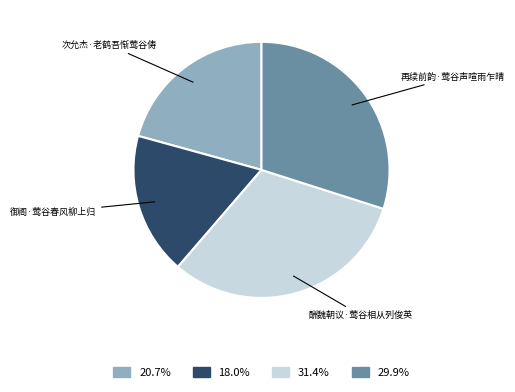

What is the ratio of the value at 次允杰·老鹤吾惭莺谷俦 to the value at 再续前韵·莺谷声喧雨乍晴?

0.7